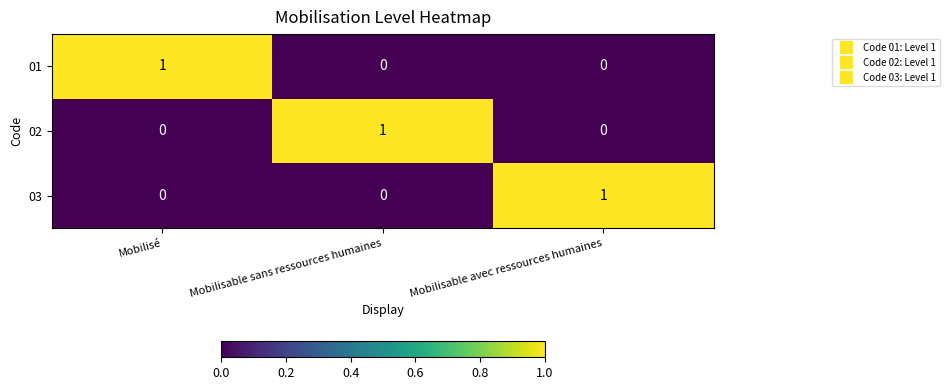

The 02 series shows 2 at Mobilisable sans ressources humaines. True or false?

False